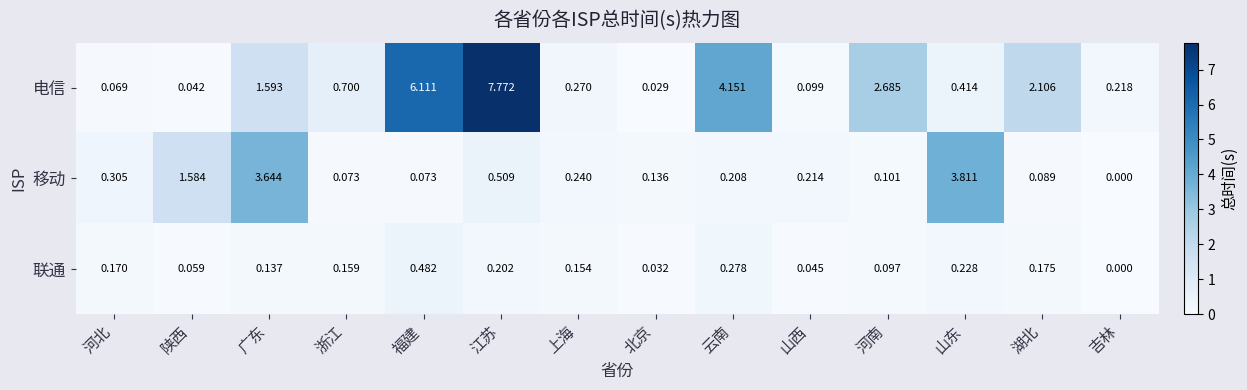

Rank the categories by 电信 value from lowest to highest.

北京, 陕西, 河北, 山西, 吉林, 上海, 山东, 浙江, 广东, 湖北, 河南, 云南, 福建, 江苏